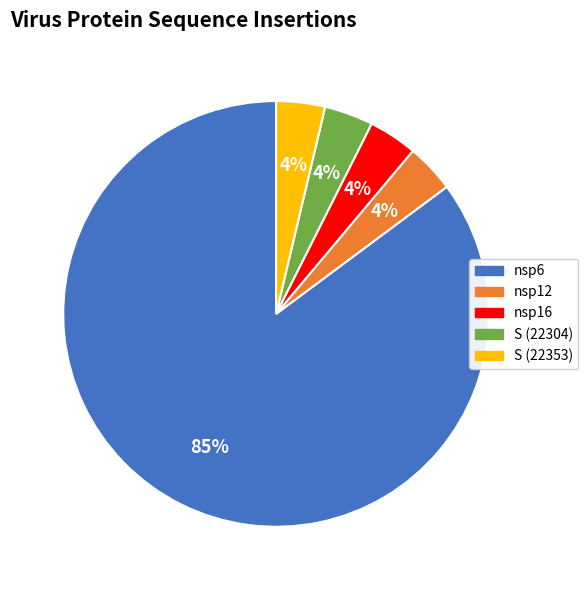

What percentage is the S (22304) slice, to the nearest percent?

4%